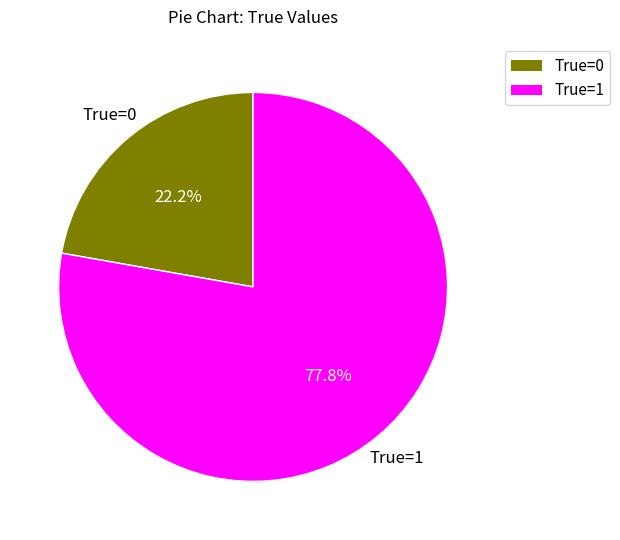

To the nearest percent, what is the average slice percentage?

50%